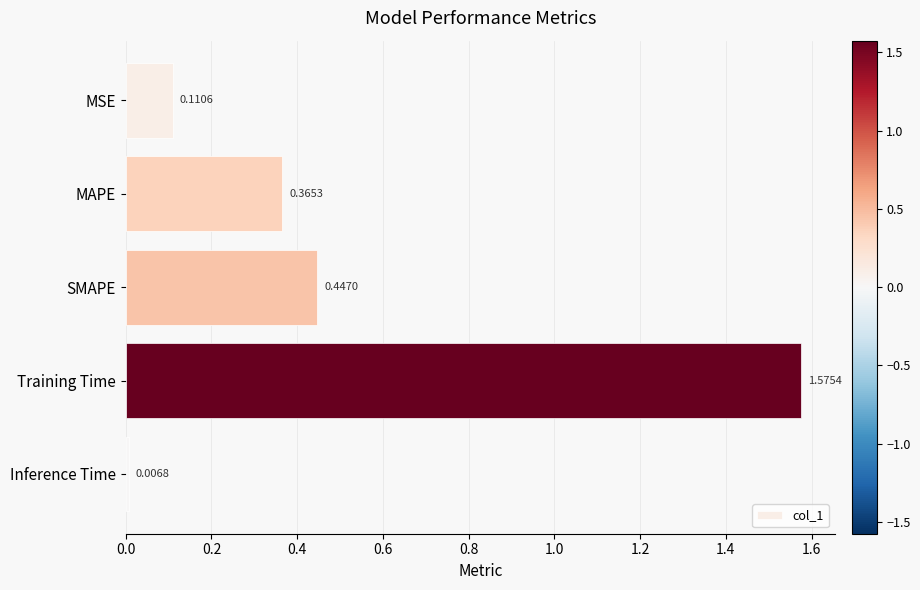

What is the label of the 4th bar from the bottom?

MAPE